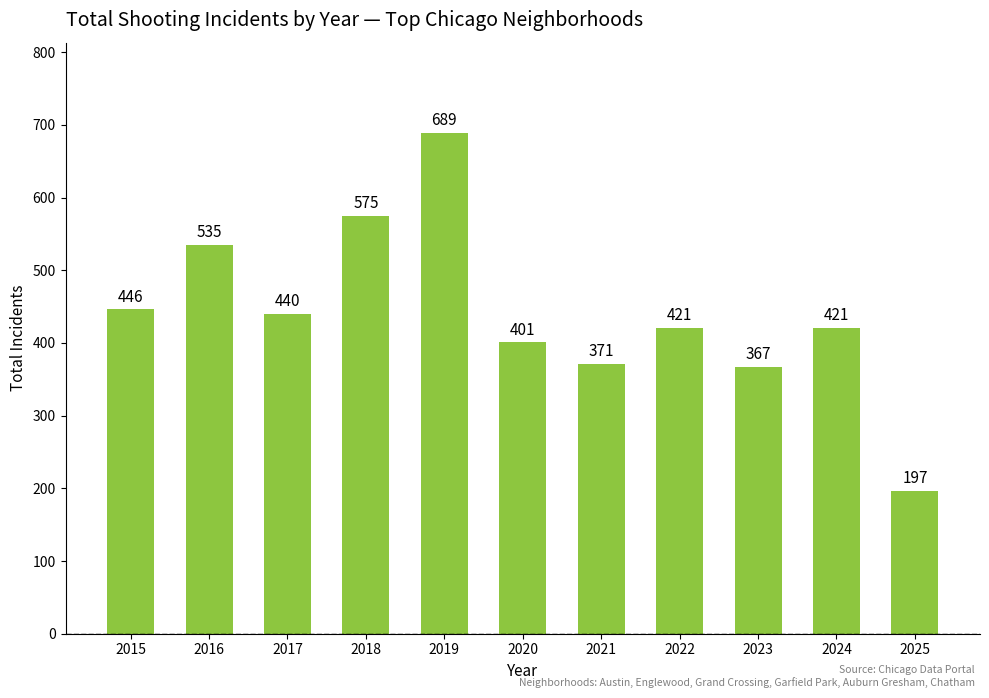

Reading right to left, transcribe all the data shown in this chart.

197	421	367	421	371	401	689	575	440	535	446